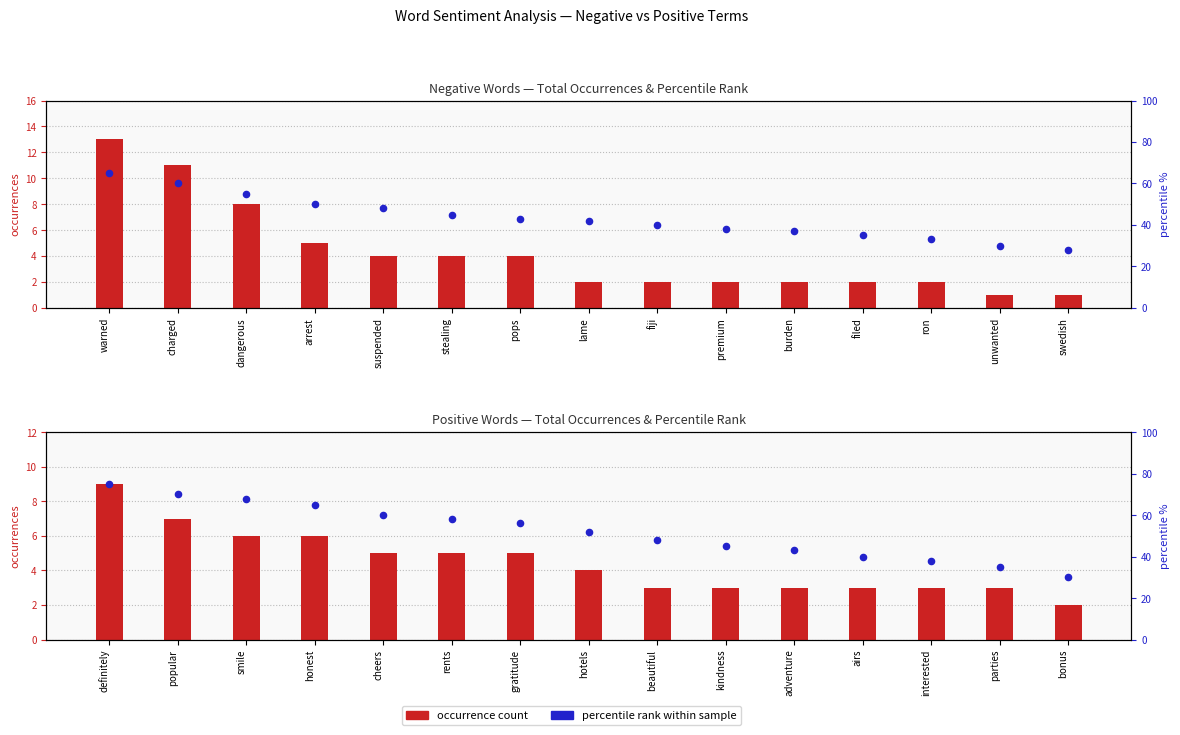

Which series reaches the minimum Y coordinate?

negative occurrences